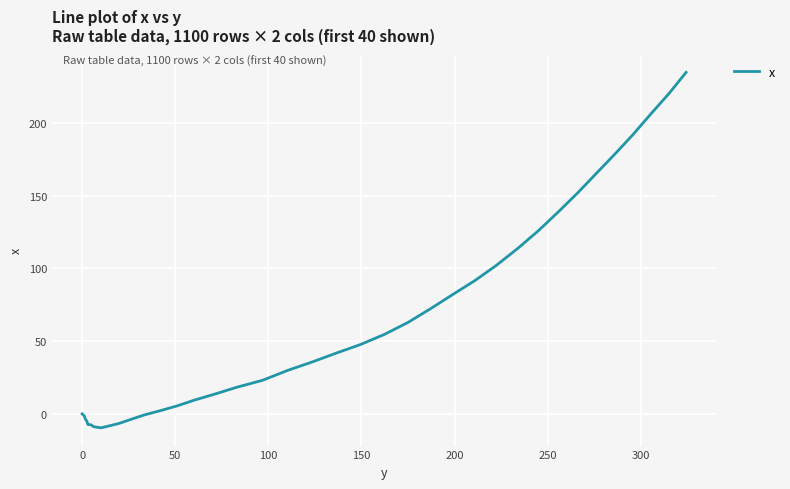

What is the difference between the maximum and minimum values?

244.5